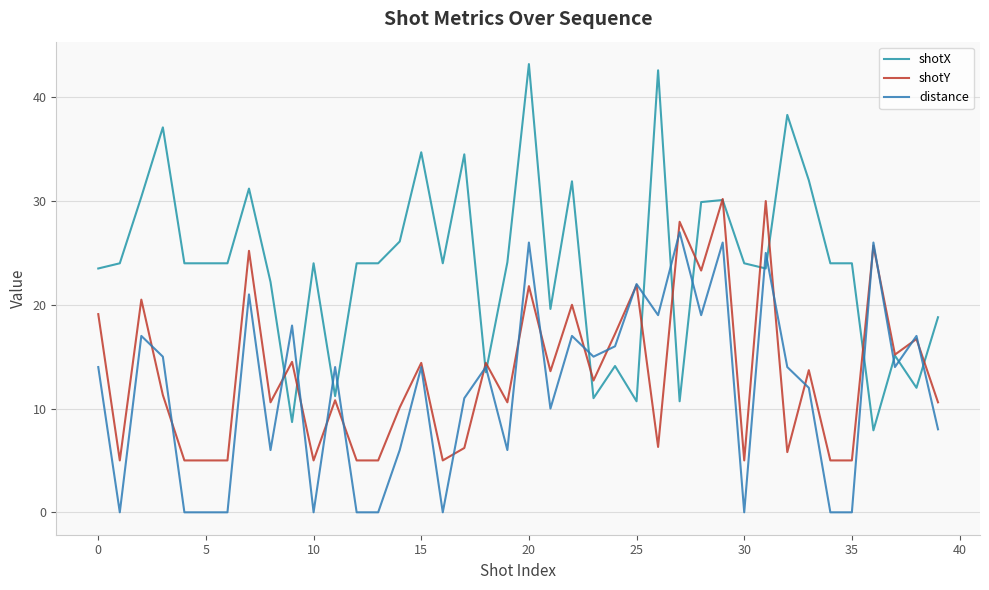

How many intersections are there between shotY and distance?

20